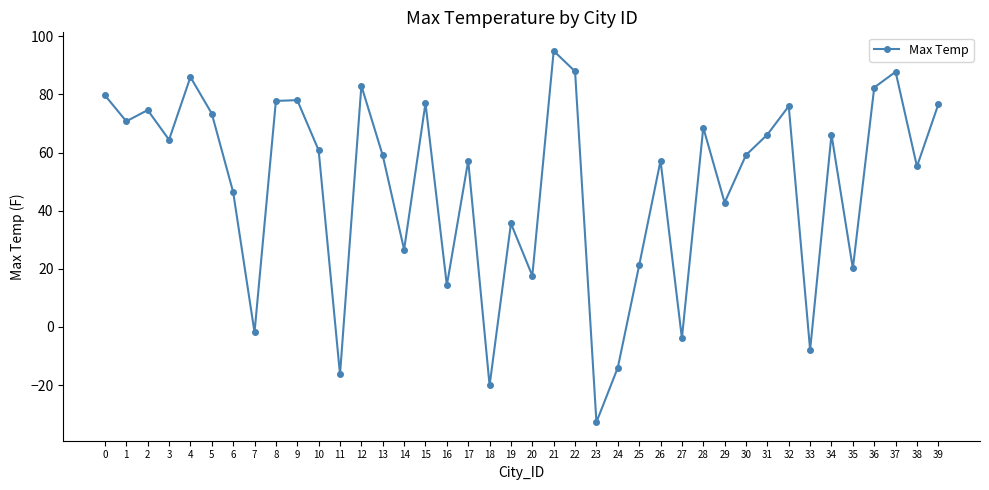

What is the change in value from 27 to 28?

+72.5